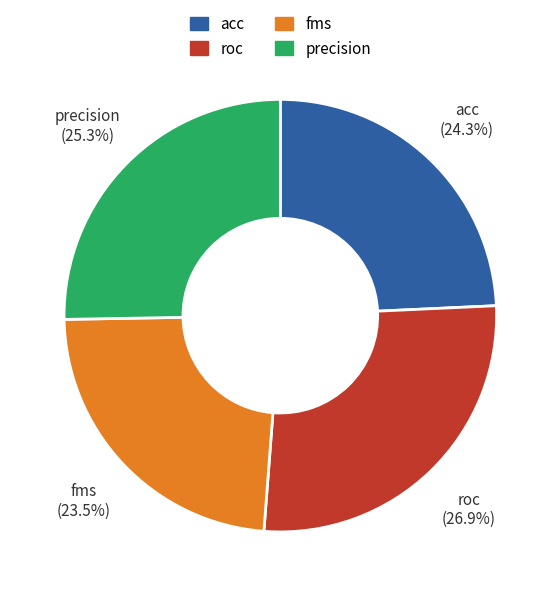

Does any single category account for the majority?

No